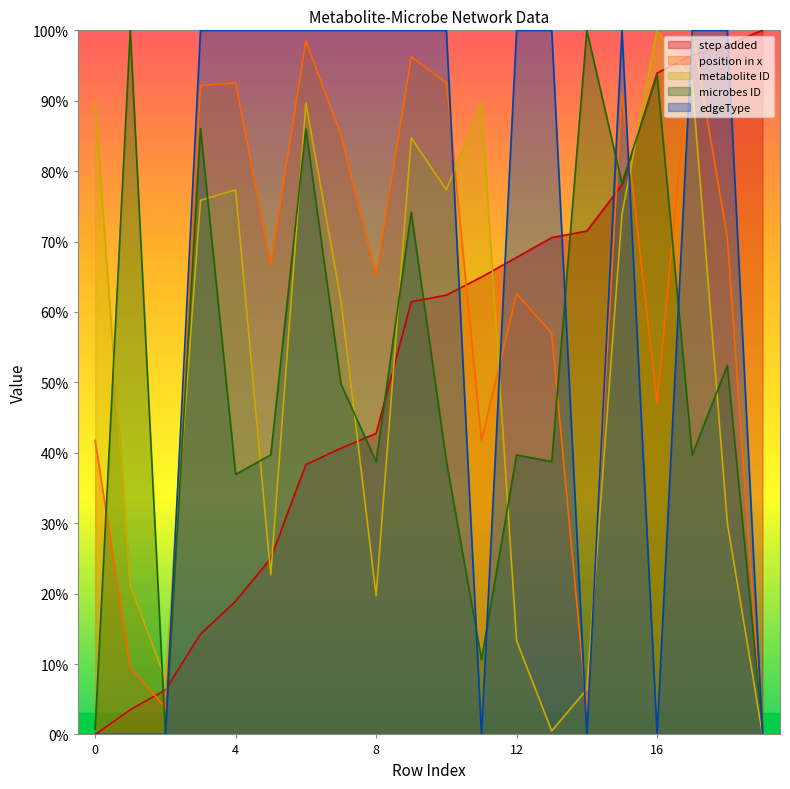

At which label is step added closest to 50?

8